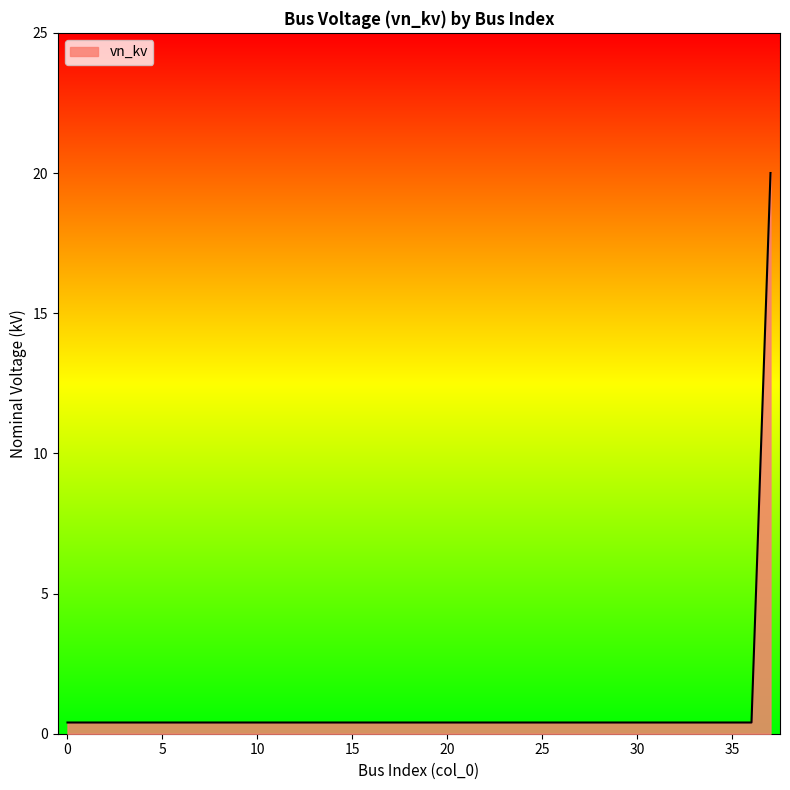

What is the maximum value shown in the chart?

20.0